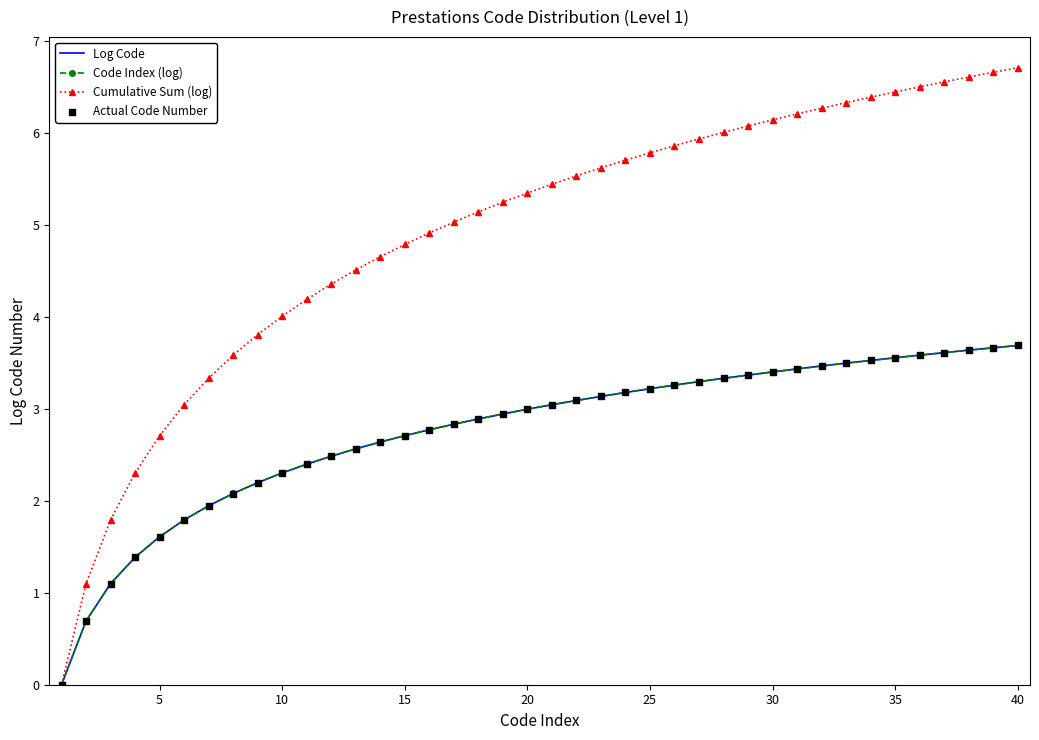

Which series has the largest total across all categories?

Cumulative Sum (log)